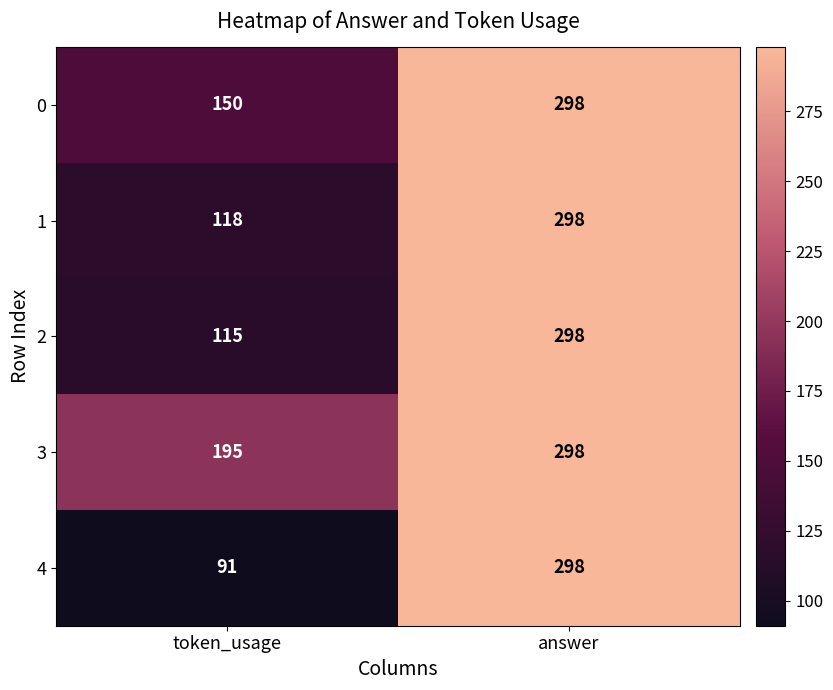

What is the highest value of the 2 series?

298